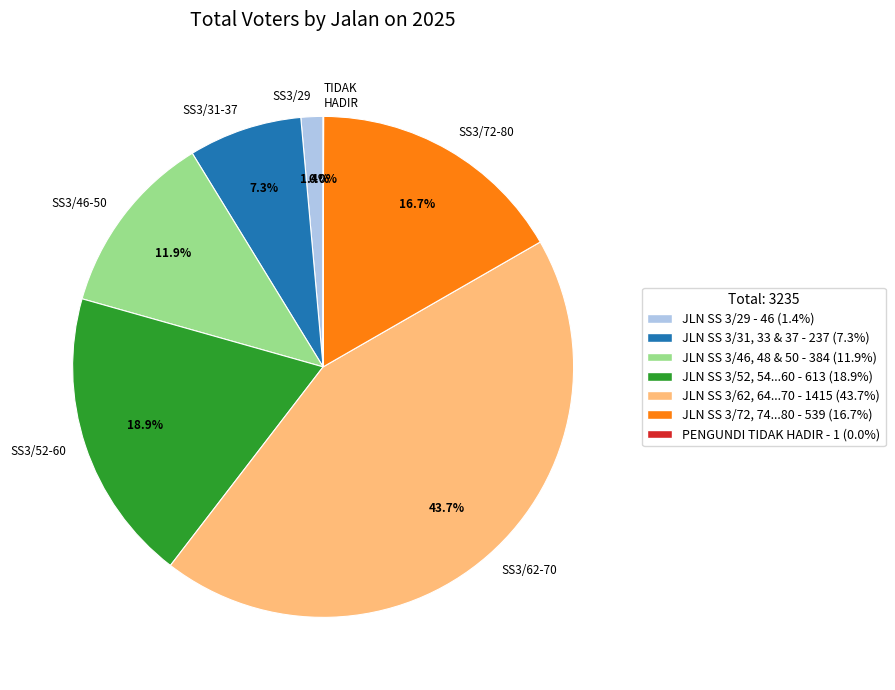

Approximately how many times larger is the value at SS3/52-60 compared to SS3/72-80?

1.1